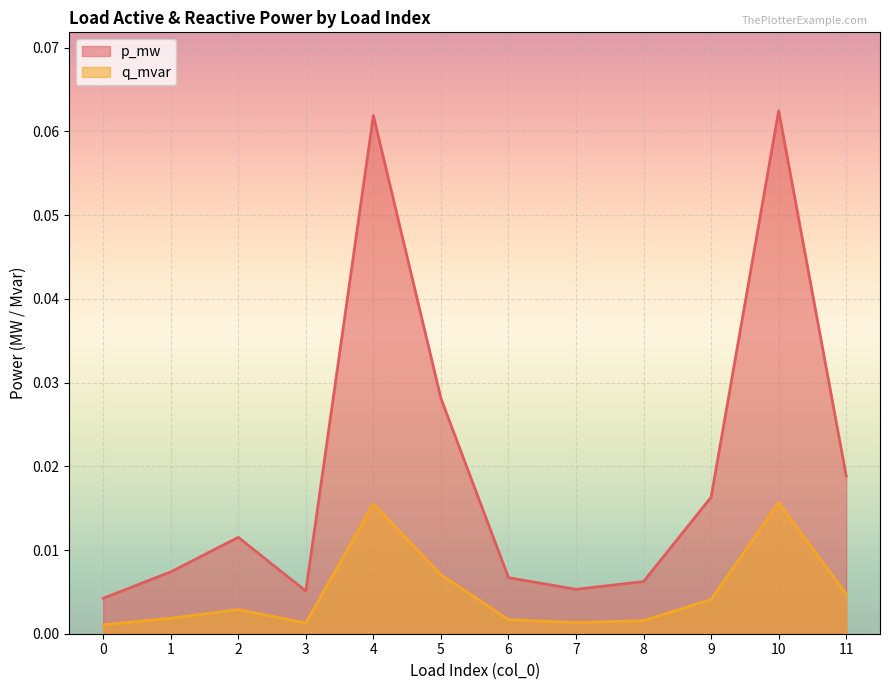

True or false: q_mvar has a value of 0.0 at 8.

False